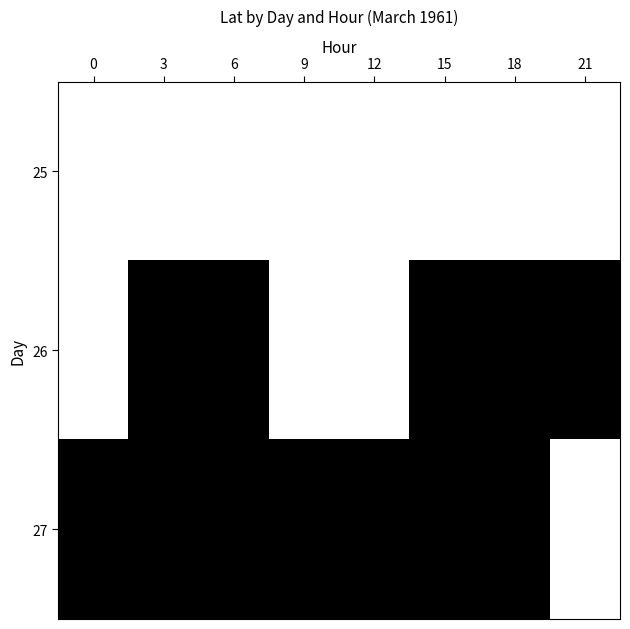

The 27 series shows 1.0 at 0. True or false?

True